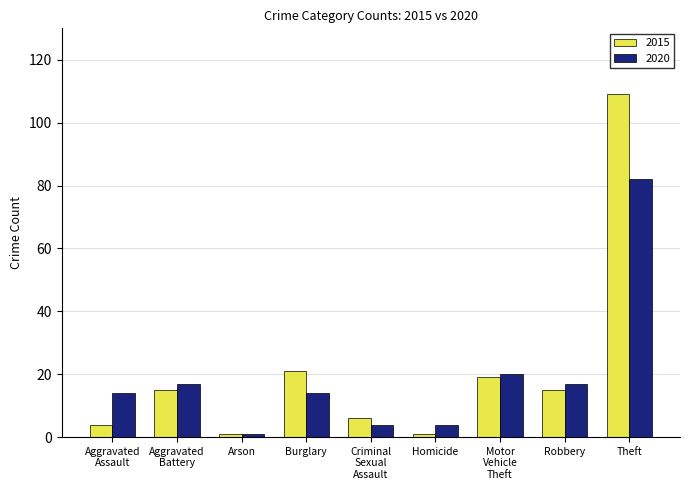

What is the value of the 2015 bar at the 4th from the left?

21